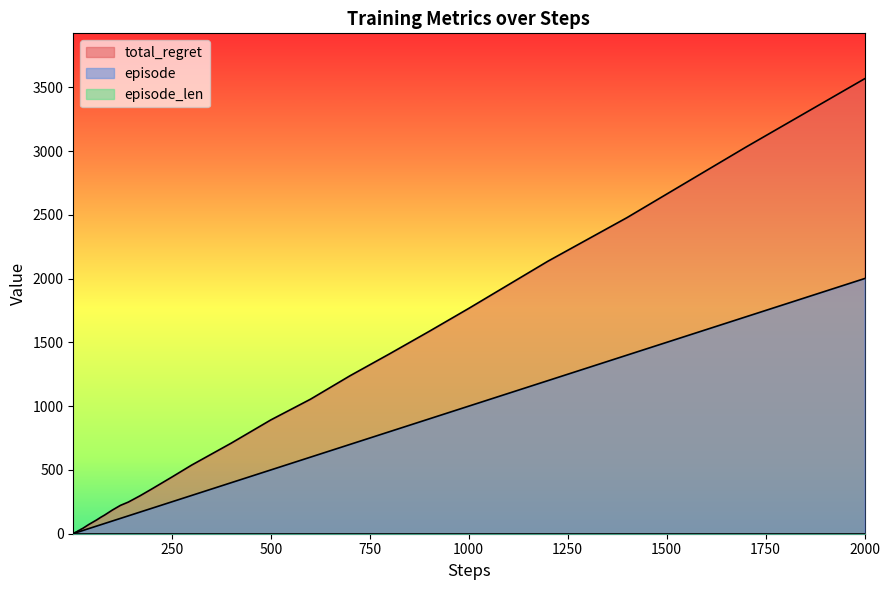

Which series has the largest range (max minus min)?

total_regret